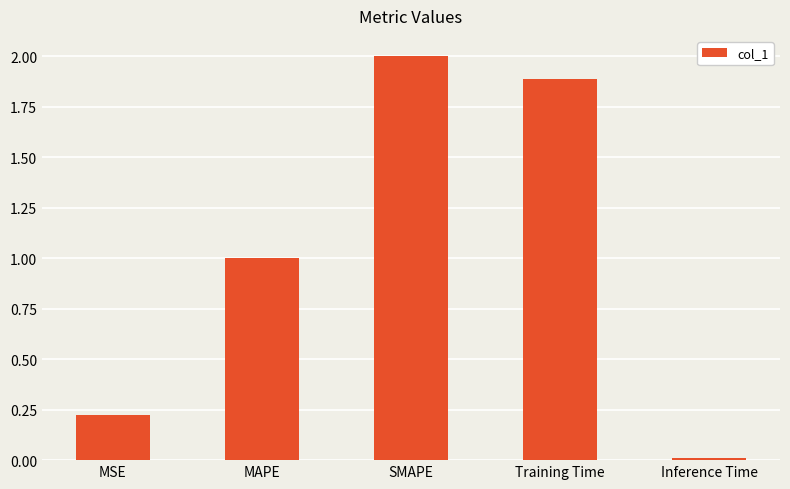

The chart shows a value of 1.0 at MAPE. True or false?

True